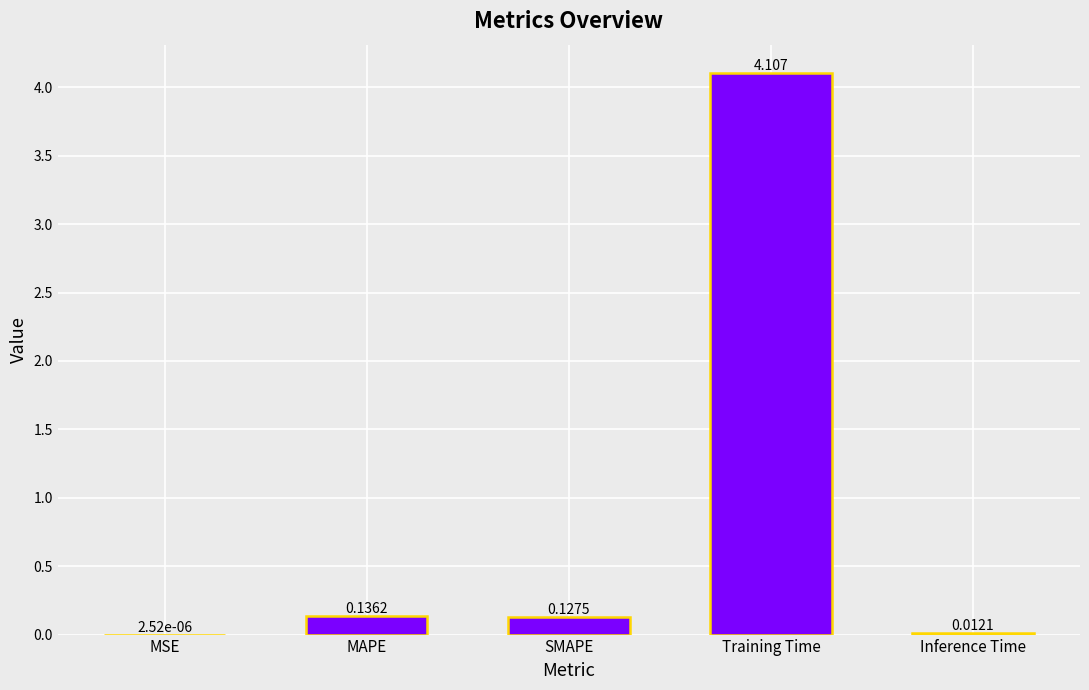

What is the difference between the values at Training Time and MSE?

4.1